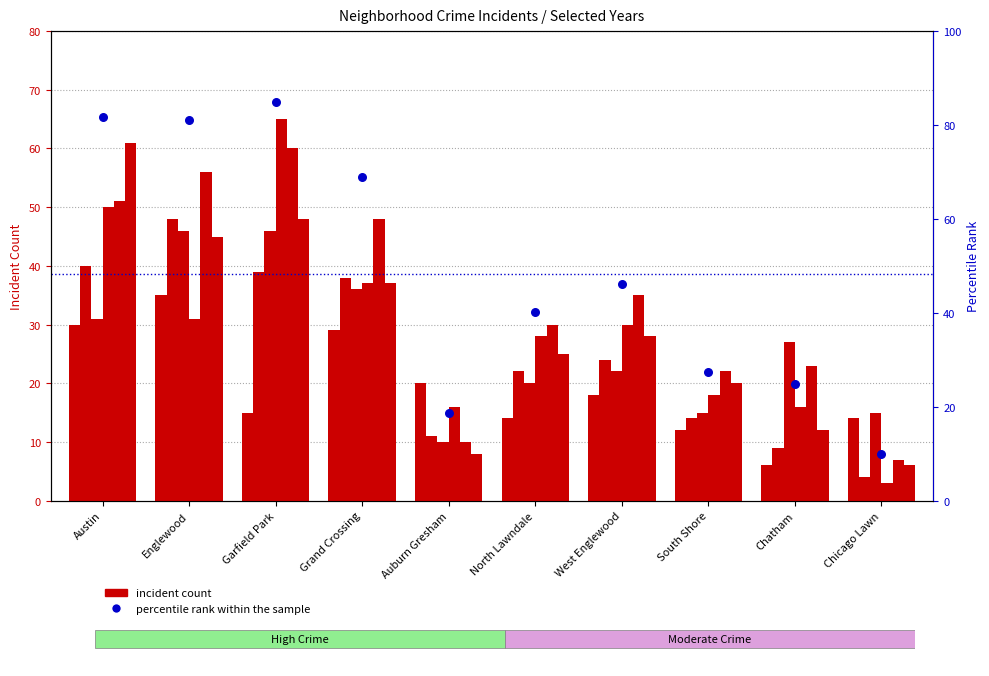

What is the change in value from West Englewood to Chatham?

-21.4